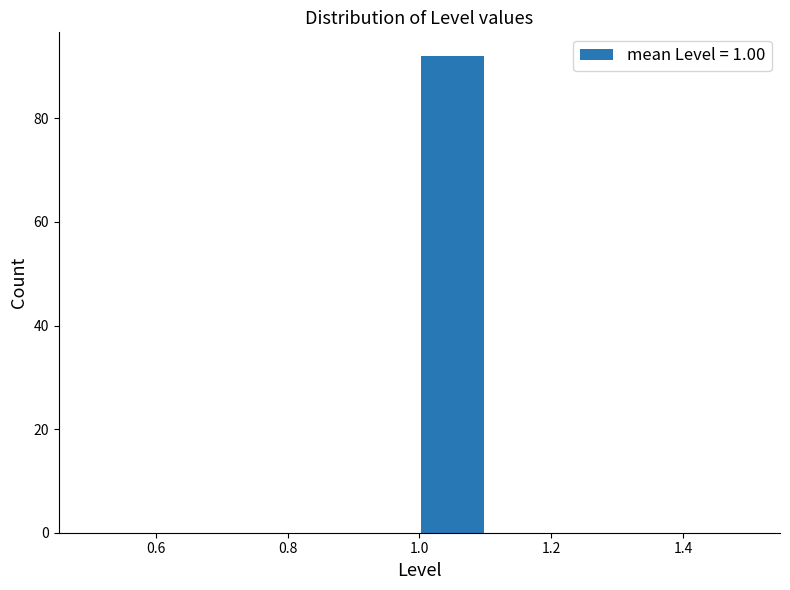

What is the height of the bar covering 1.0 to 1.1 on the x-axis? The values are not printed on the chart, so give them approximately, as read against the axis.

92